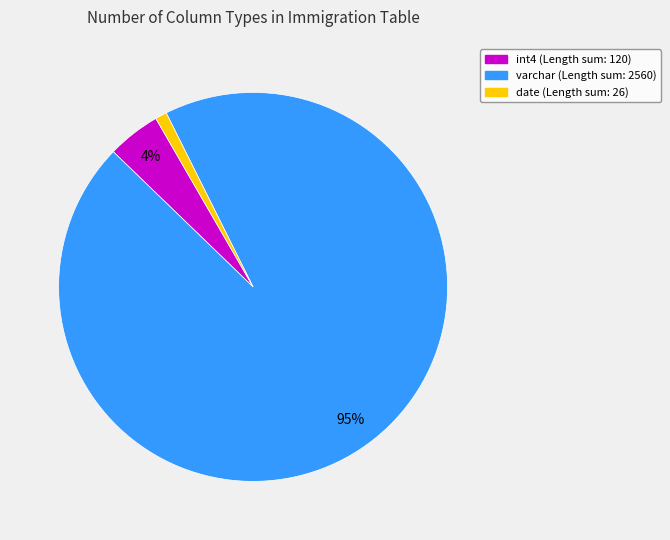

To the nearest percent, what is the average slice percentage?

33%